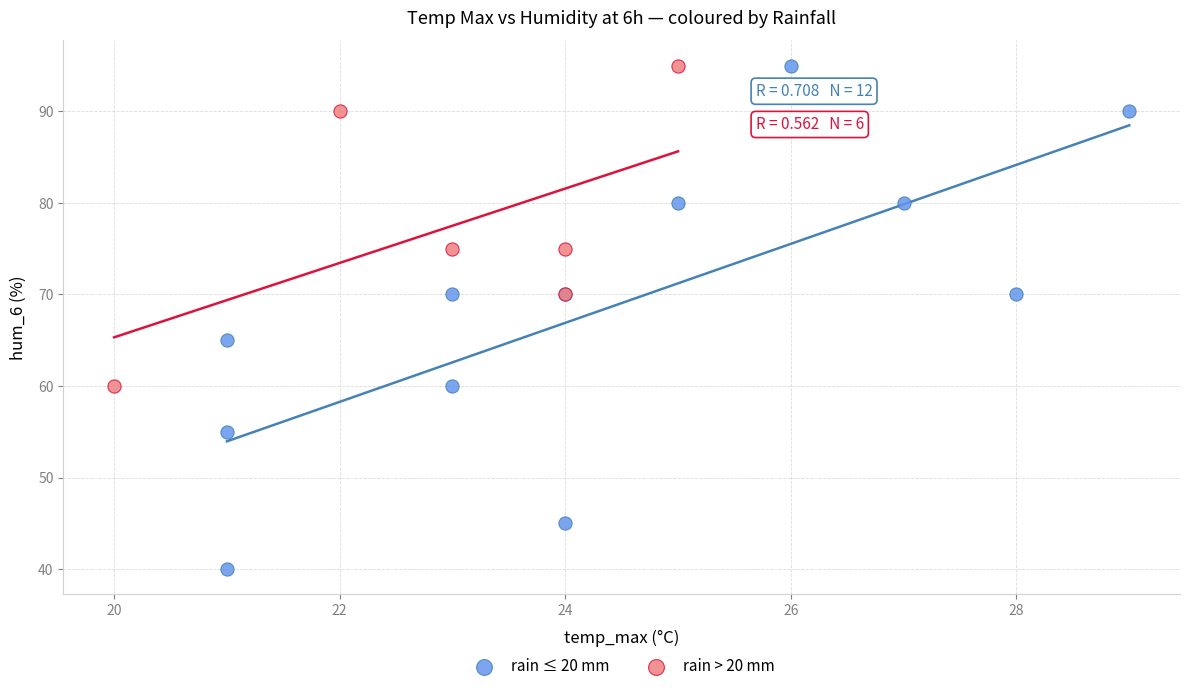

Which series reaches the minimum Y coordinate?

rain ≤ 20 mm